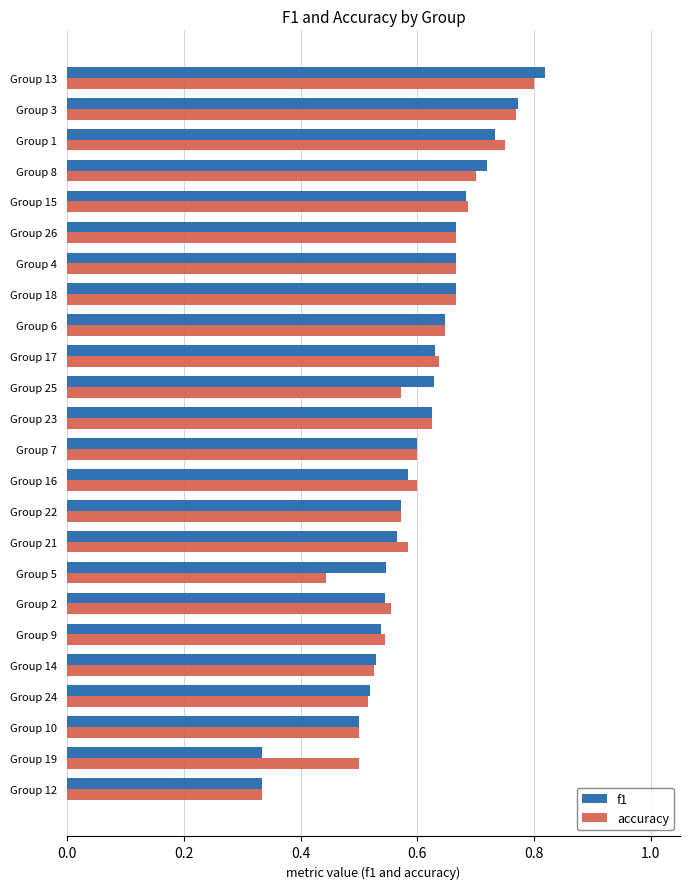

At which category does the chart reach its peak across all series?

Group 13